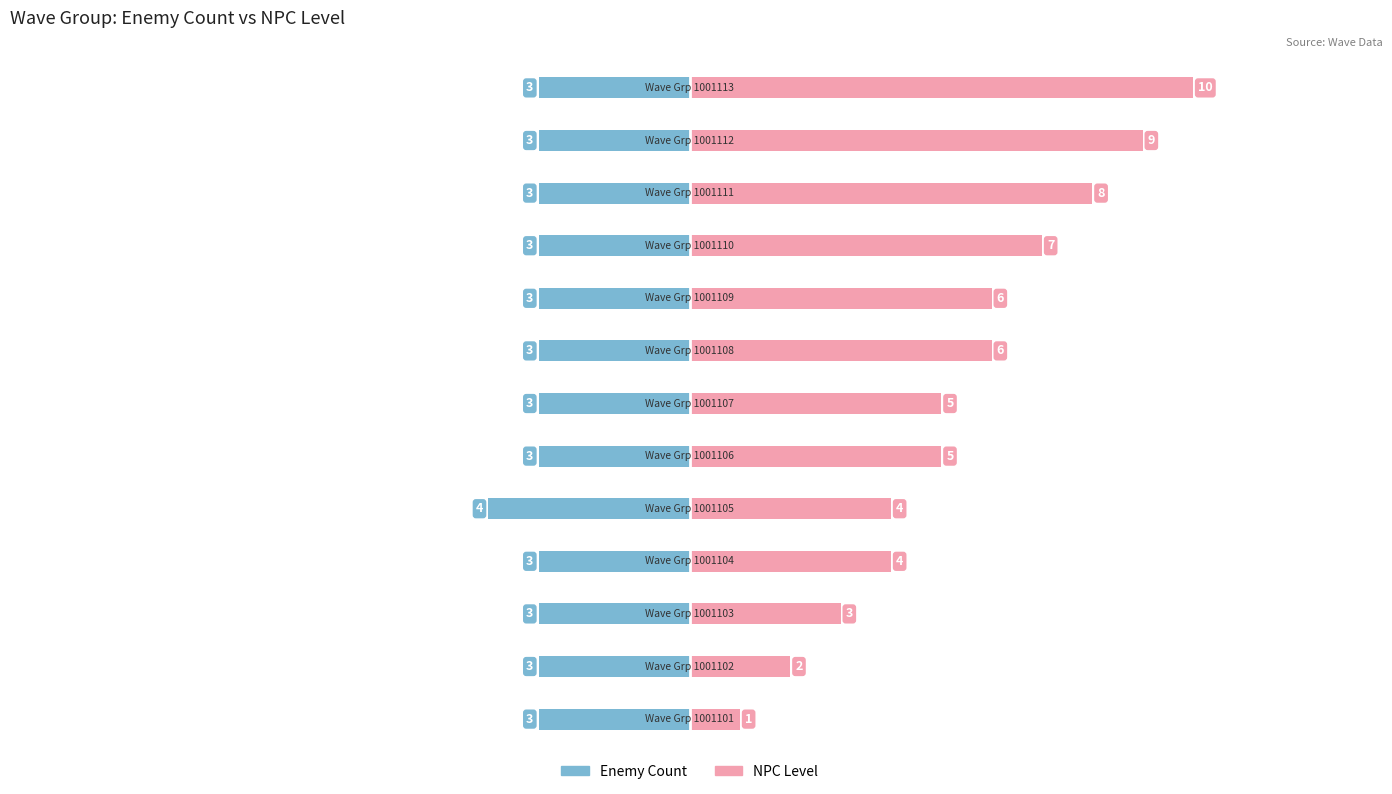

Reading left to right, what are all the values shown in this chart?

Enemy Count: -3	-3	-3	-3	-4	-3	-3	-3	-3	-3	-3	-3	-3
NPC Level: 1	2	3	4	4	5	5	6	6	7	8	9	10